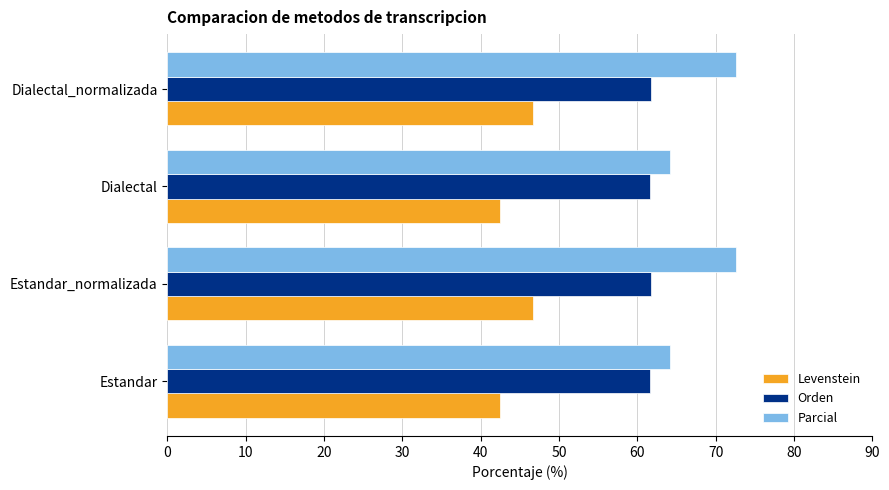

What is the highest value of the Orden series?

61.7